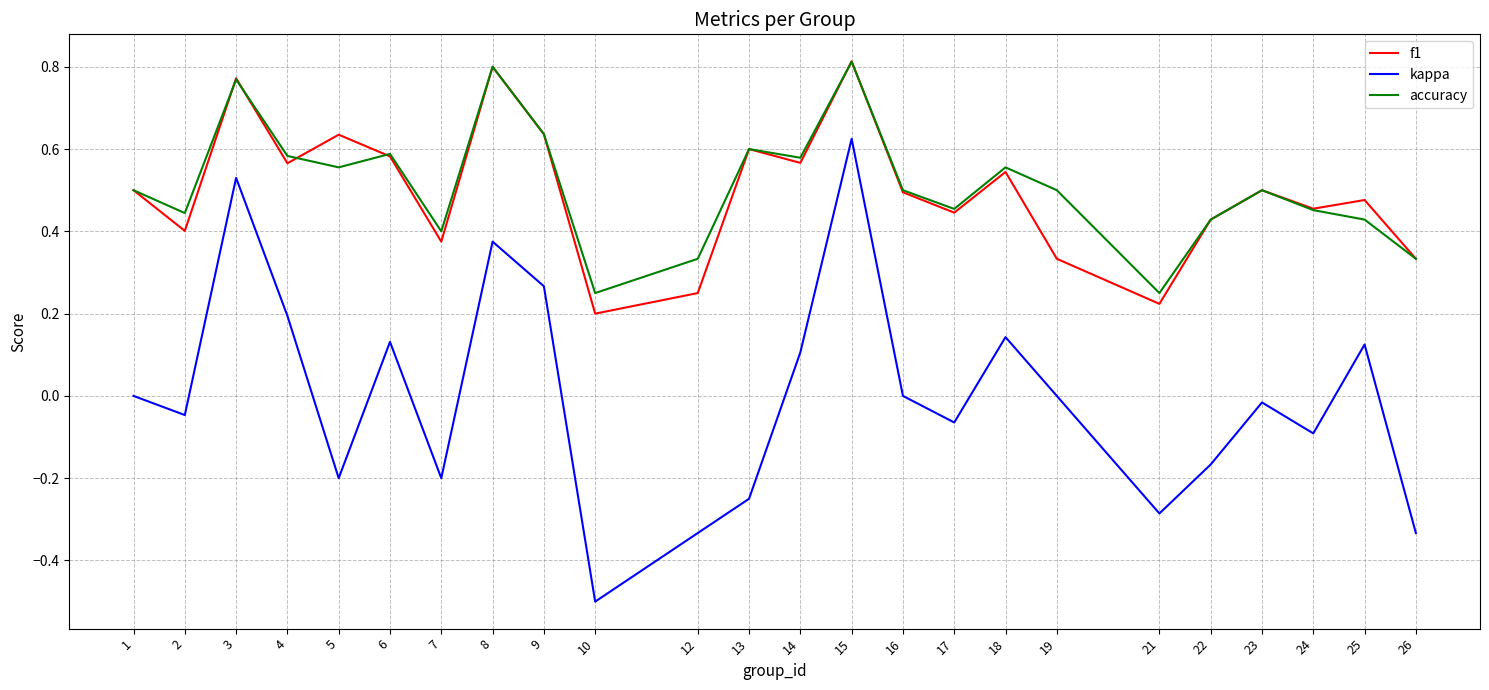

True or false: kappa and f1 intersect in this chart.

False